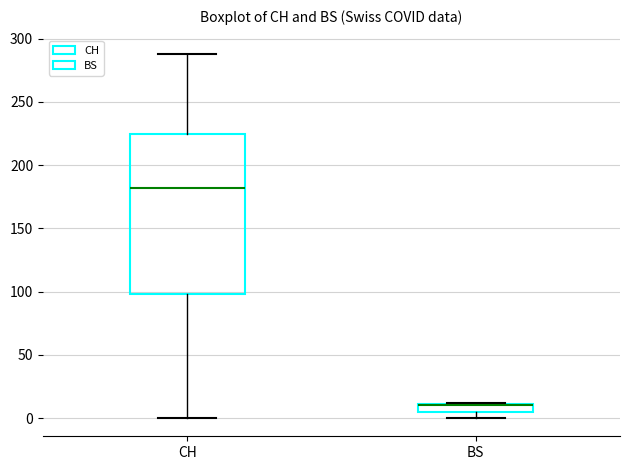

Where is the lower edge of the box for BS on the y-axis? The values are not printed on the chart, so give them approximately, as read against the axis.

5